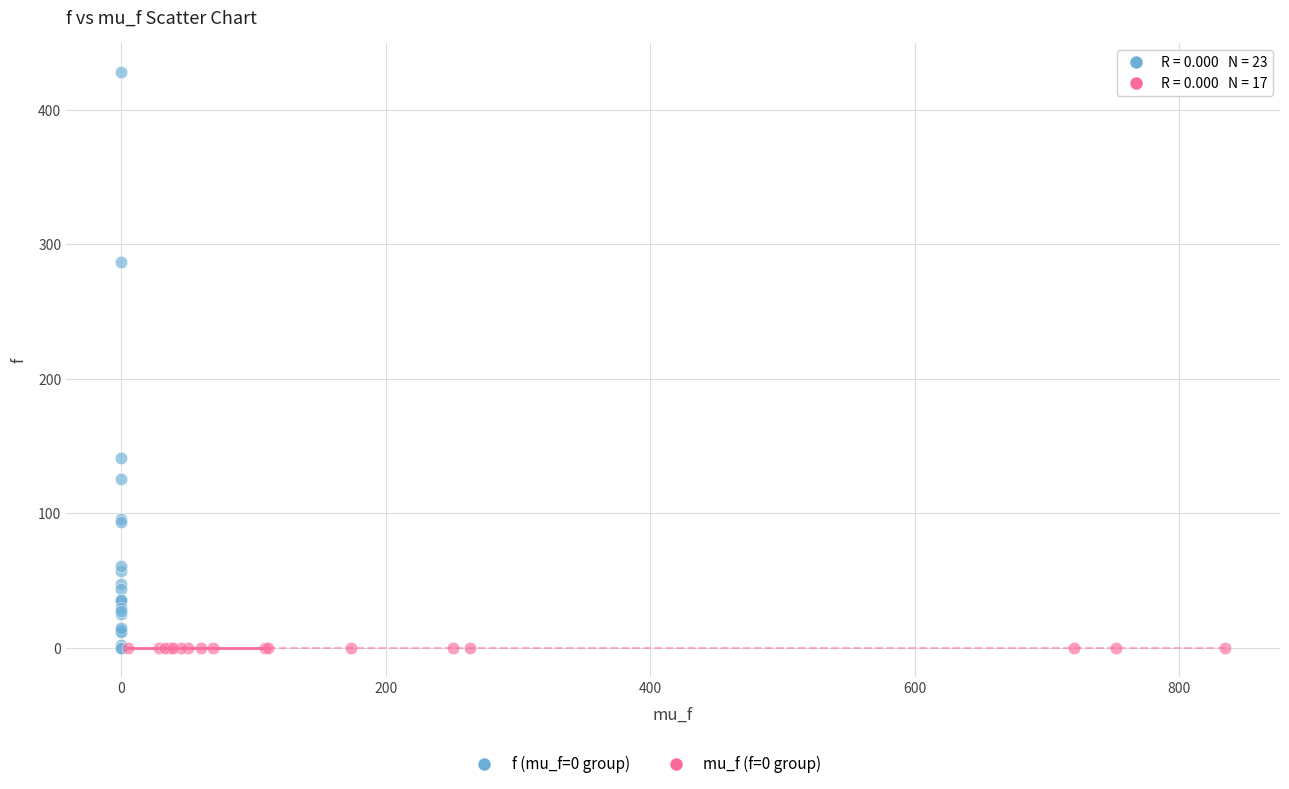

Which series contains the highest Y value?

f (mu_f=0 group)